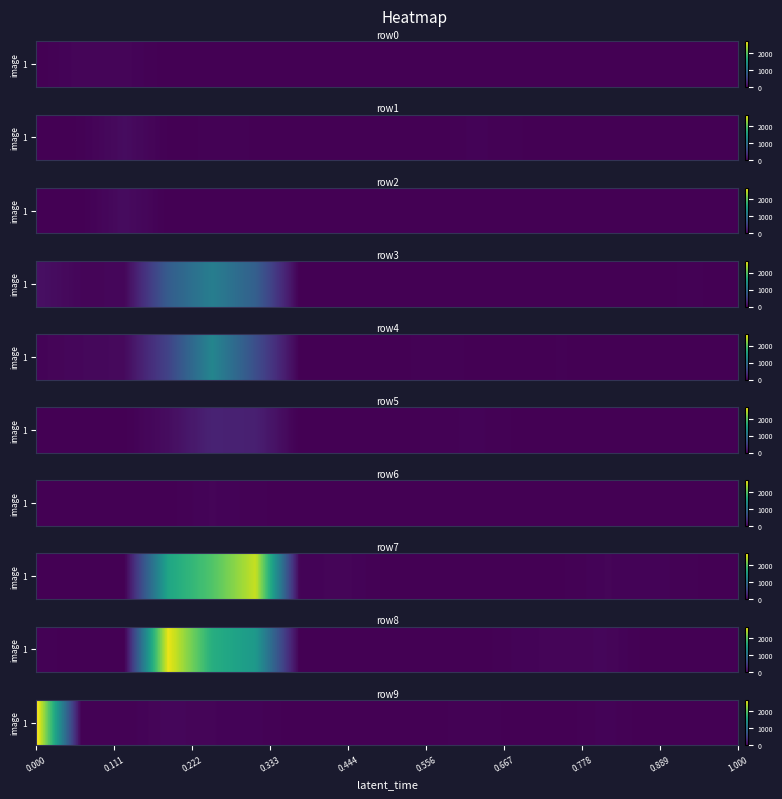

Is it true that row5 equals 94 at 12?

False